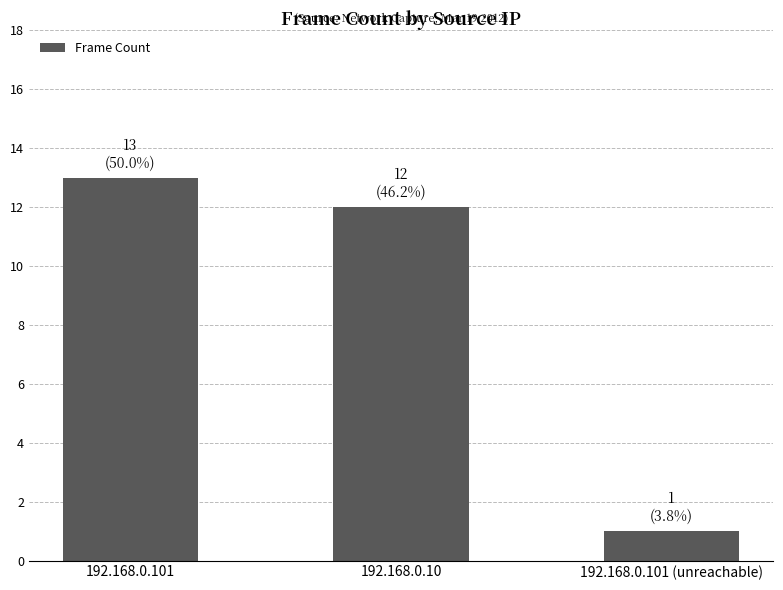

How many categories are shown in the chart?

3